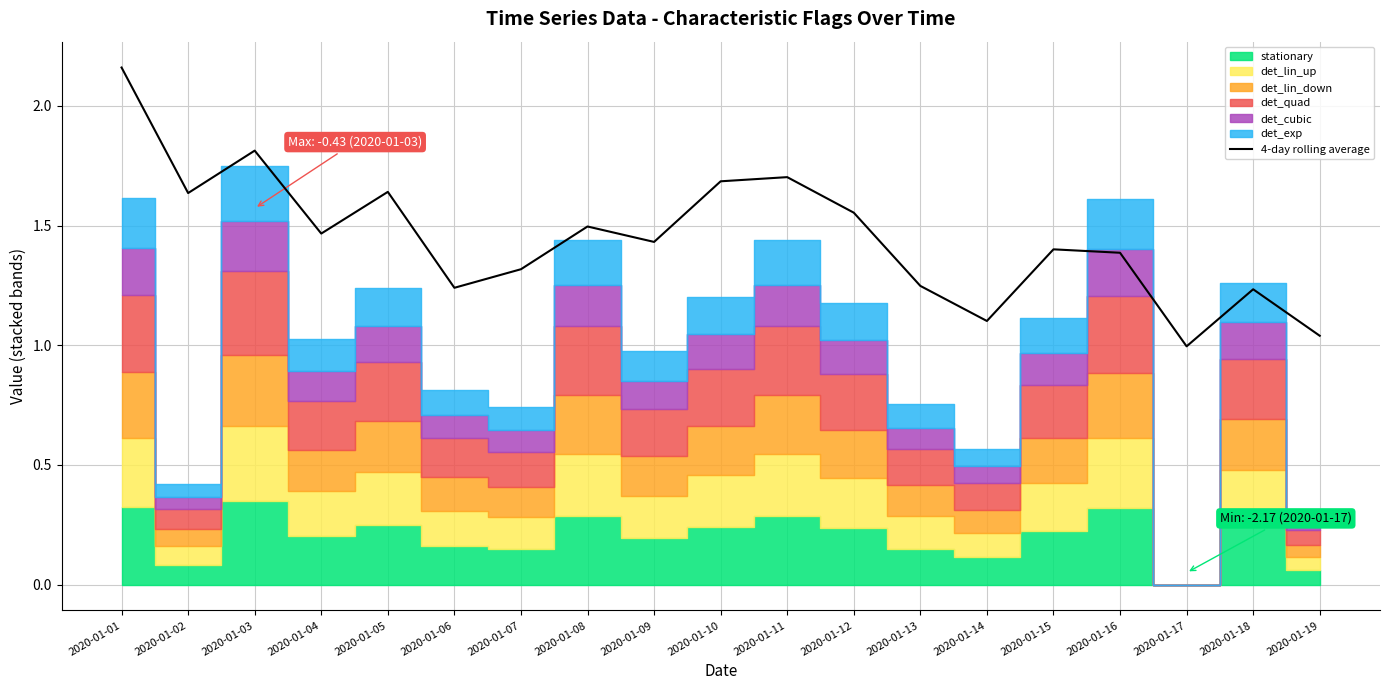

Reading left to right, what are all the values shown in this chart?

2020-01-01=2.2	2020-01-02=1.6	2020-01-03=1.8	2020-01-04=1.5	2020-01-05=1.6	2020-01-06=1.2	2020-01-07=1.3	2020-01-08=1.5	2020-01-09=1.4	2020-01-10=1.7	2020-01-11=1.7	2020-01-12=1.6	2020-01-13=1.2	2020-01-14=1.1	2020-01-15=1.4	2020-01-16=1.4	2020-01-17=1.0	2020-01-18=1.2	2020-01-19=1.0